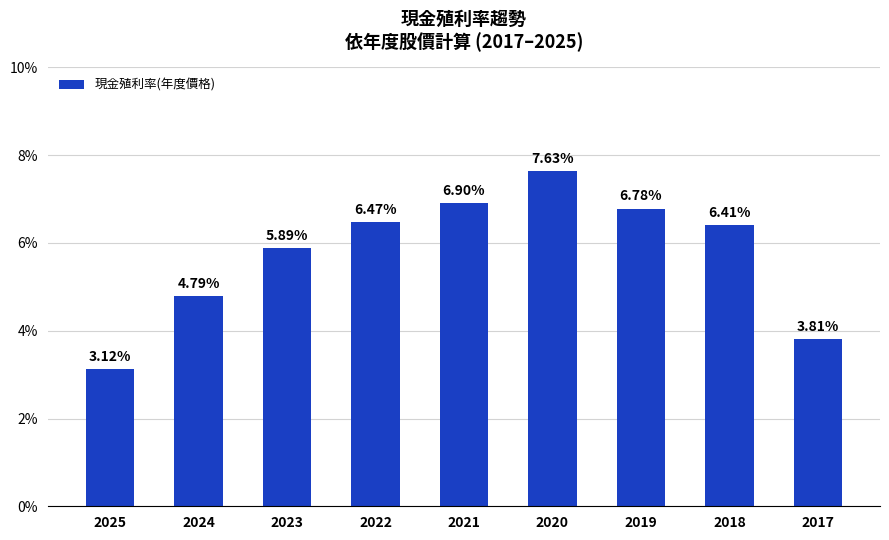

Rank the categories by value from lowest to highest.

2025, 2017, 2024, 2023, 2018, 2022, 2019, 2021, 2020